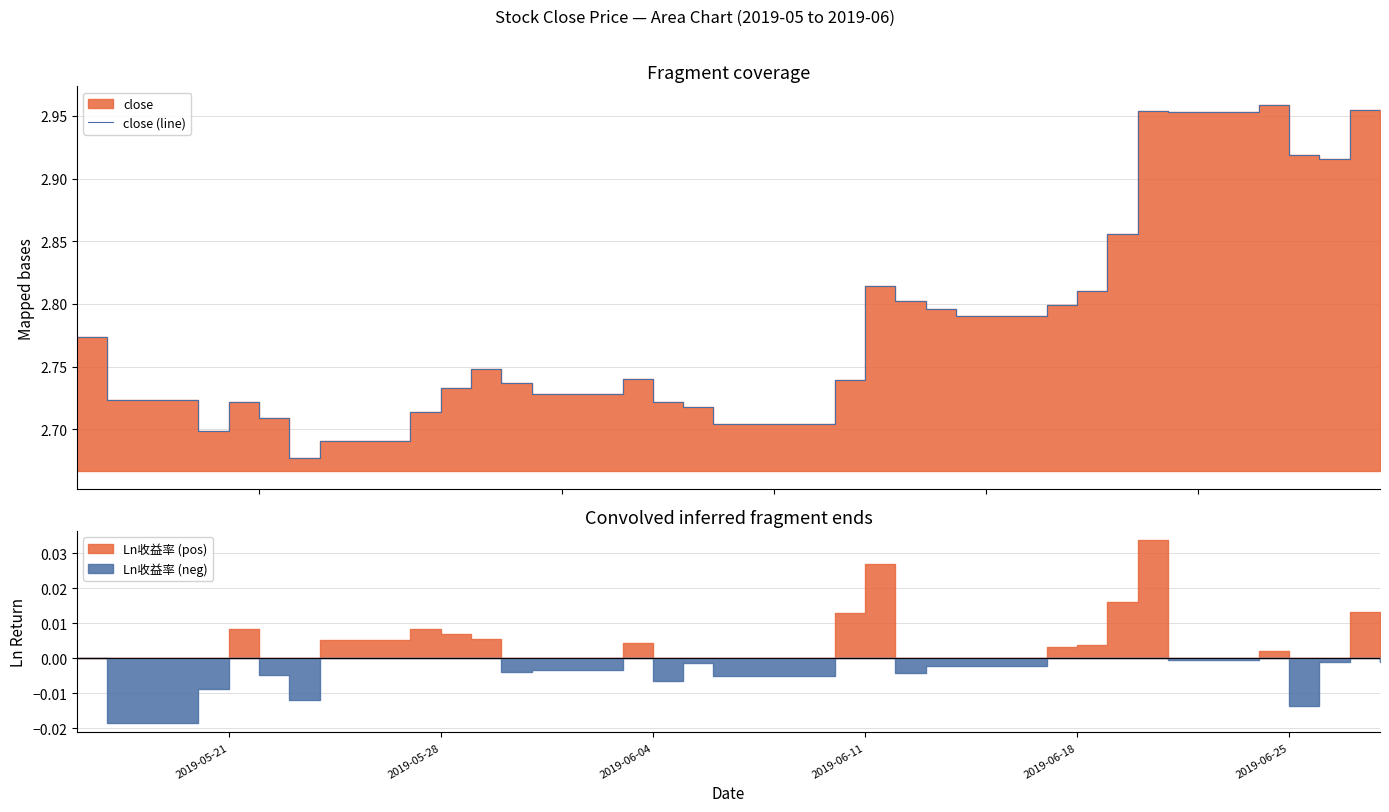

Is it true that the value at 18 is 4.5?

False